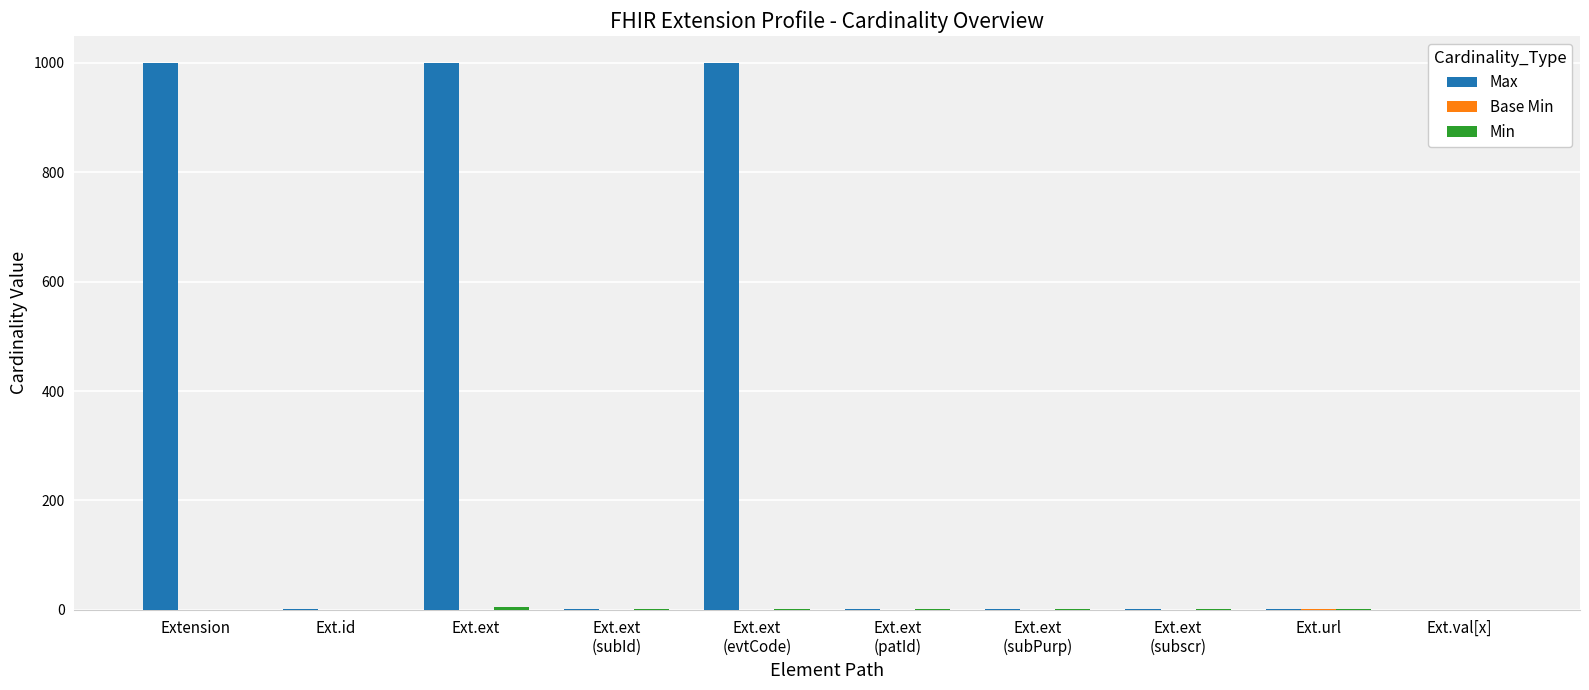

Which series has the largest total across all categories?

Max